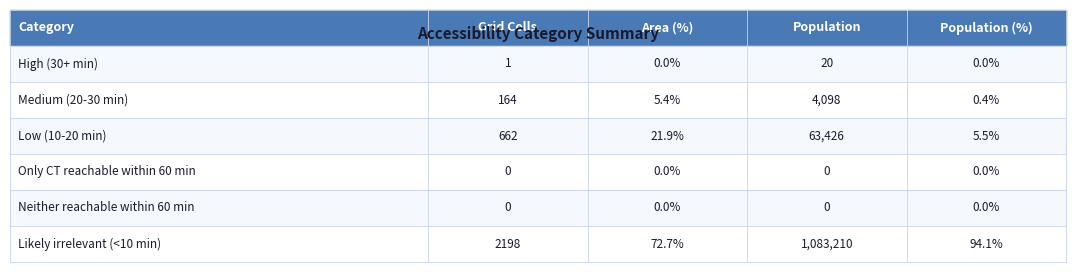

Between Area (%) and Population (%), which is larger?

Area (%)